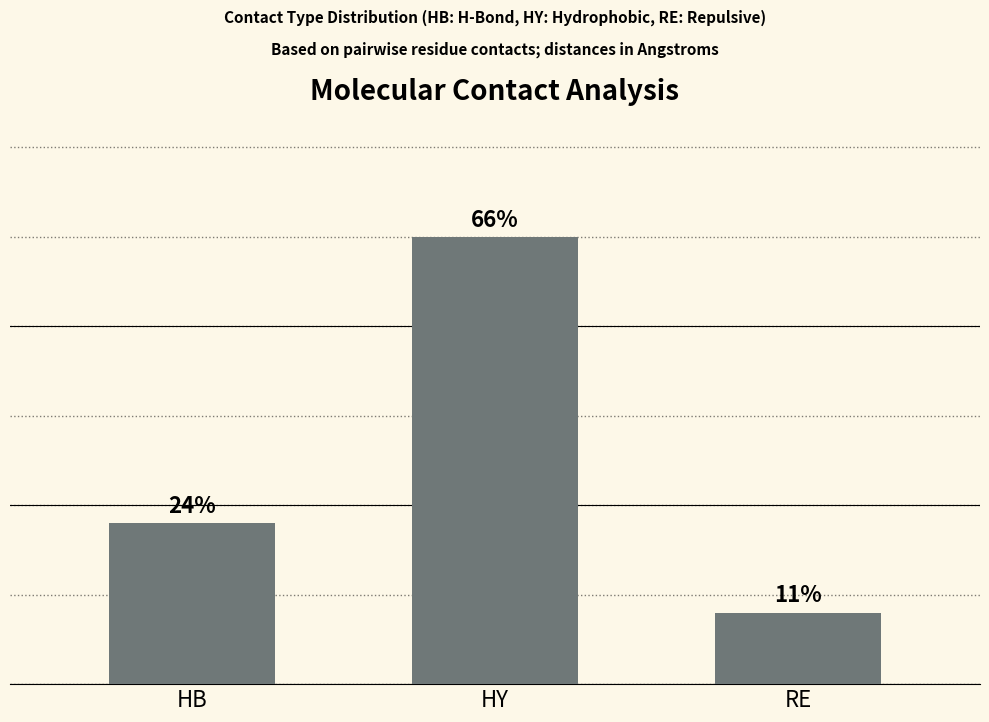

Rank the categories by value from lowest to highest.

RE, HB, HY